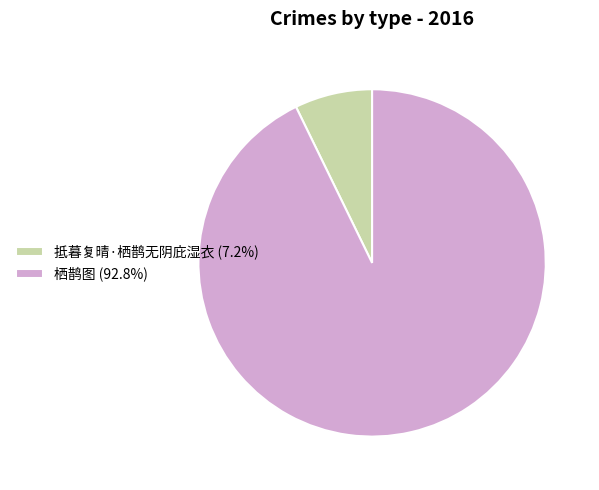

What is the ratio of the value at 栖鹊图 (92.8%) to the value at 抵暮复晴·栖鹊无阴庇湿衣 (7.2%)?

12.8